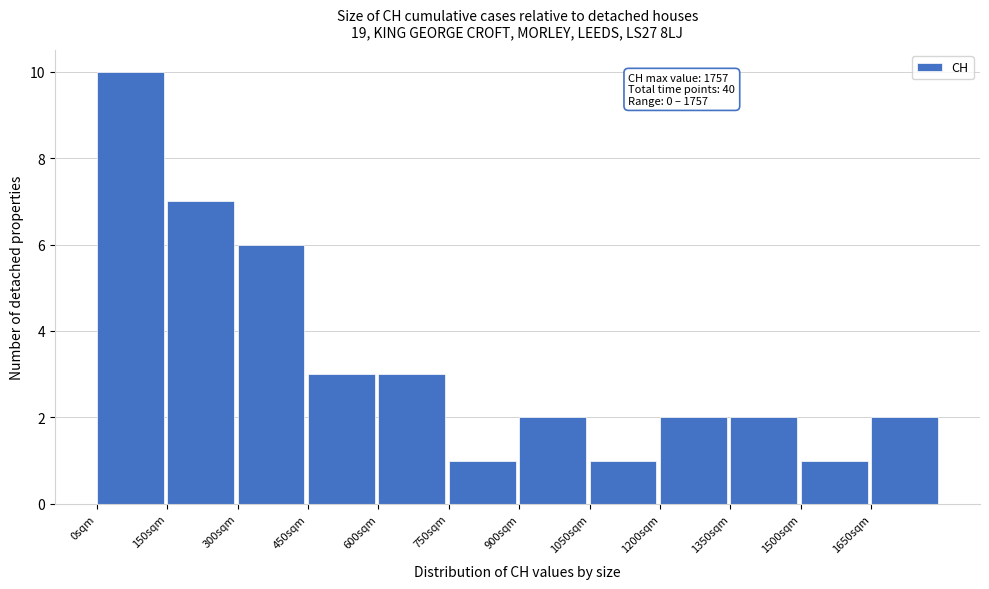

Which range on the x-axis has the tallest bar?

0 to 150